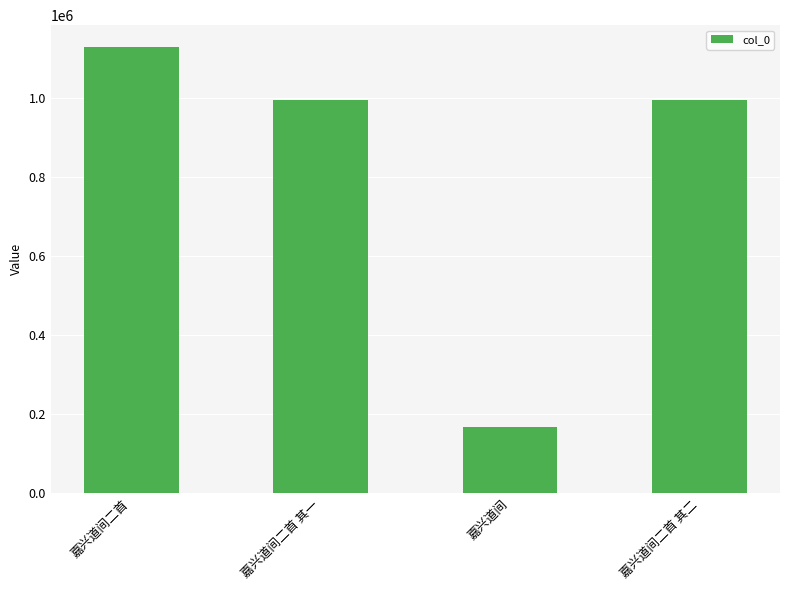

What position from the left is 嘉兴道间?

3